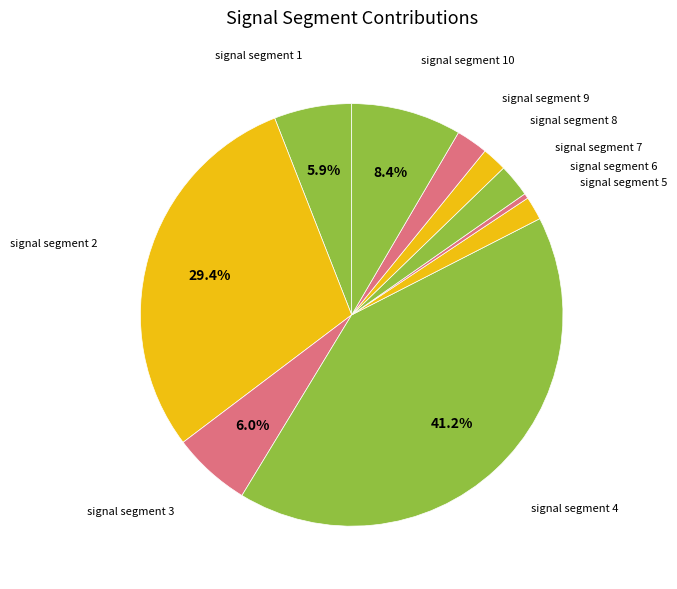

Is signal segment 3 the majority of the pie?

No